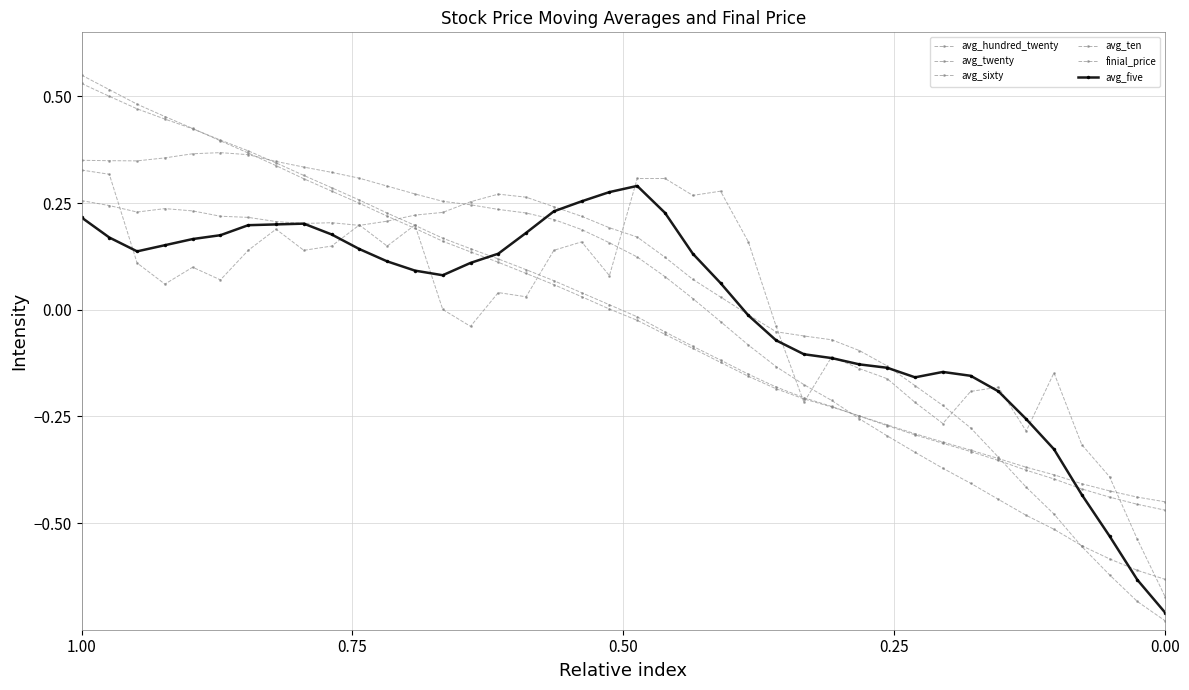

How many intersections are there between avg_sixty and avg_five?

2